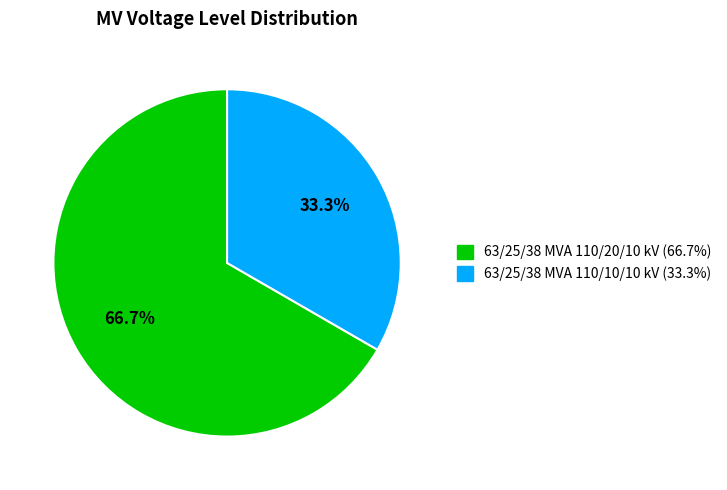

Which has a higher value, 63/25/38 MVA 110/20/10 kV or 63/25/38 MVA 110/10/10 kV?

63/25/38 MVA 110/20/10 kV